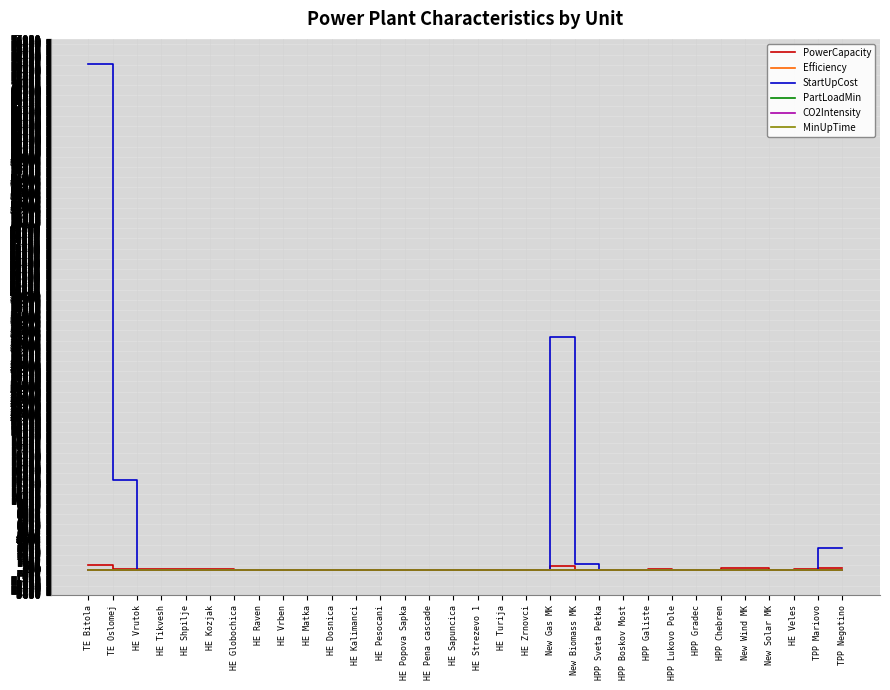

Read the Efficiency value at New Gas MK.

0.6